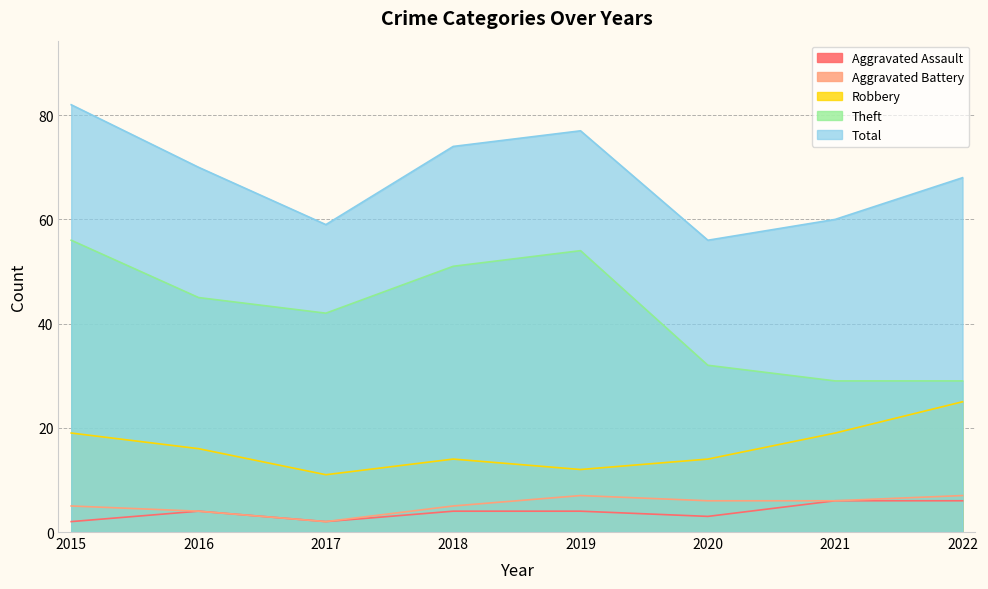

True or false: Total and Aggravated Battery cross at least once.

False